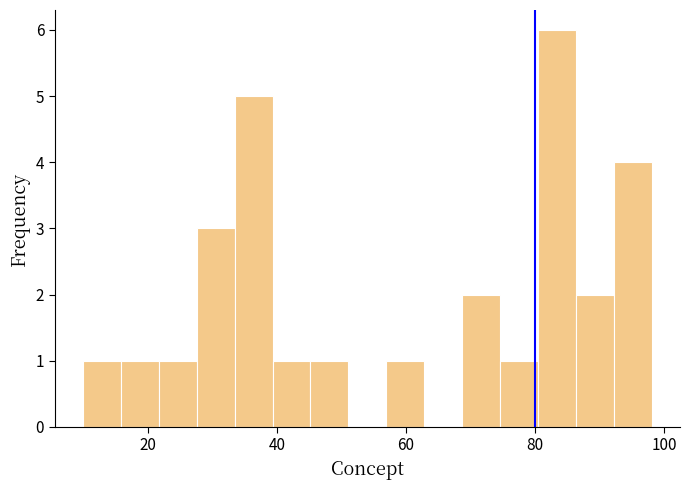

Around what value on the x-axis is the tallest bar? Give the approximate position of its centre, as read against the axis.

84